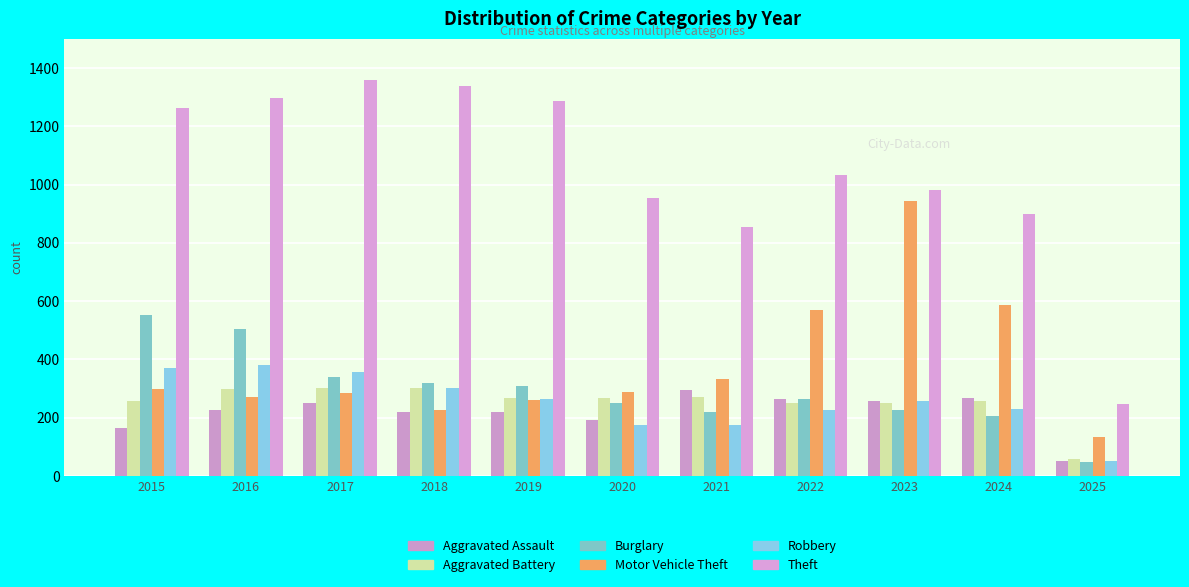

Rank the series at 2018 from highest to lowest value.

Theft, Burglary, Aggravated Battery, Robbery, Motor Vehicle Theft, Aggravated Assault